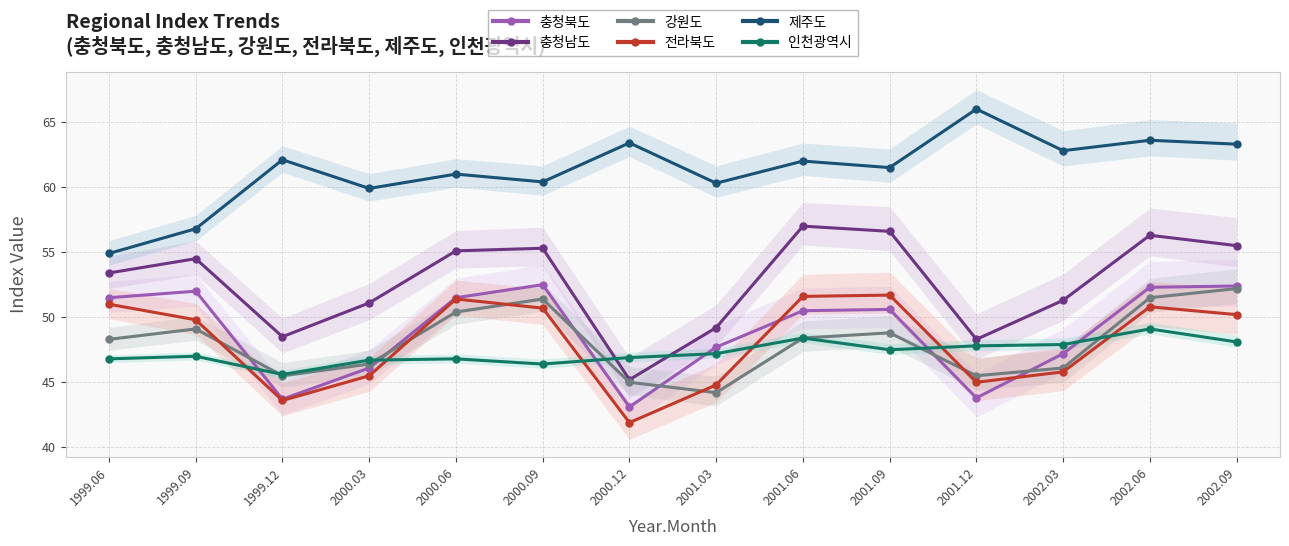

True or false: 전라북도 and 강원도 intersect in this chart.

True